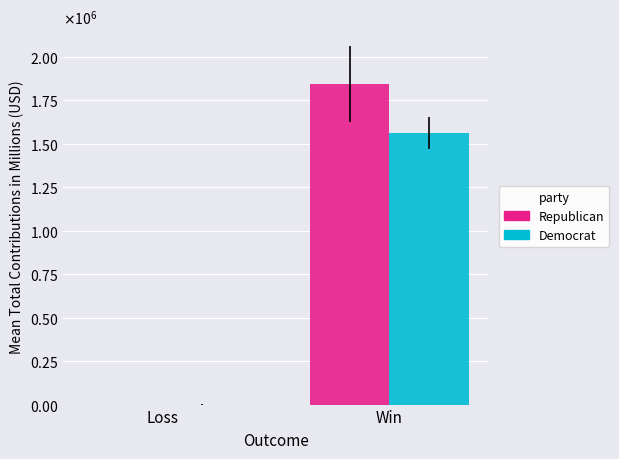

Reading left to right, transcribe all the data shown in this chart.

Republican: Loss=237	Win=1843750
Democrat: Loss=431	Win=1562500